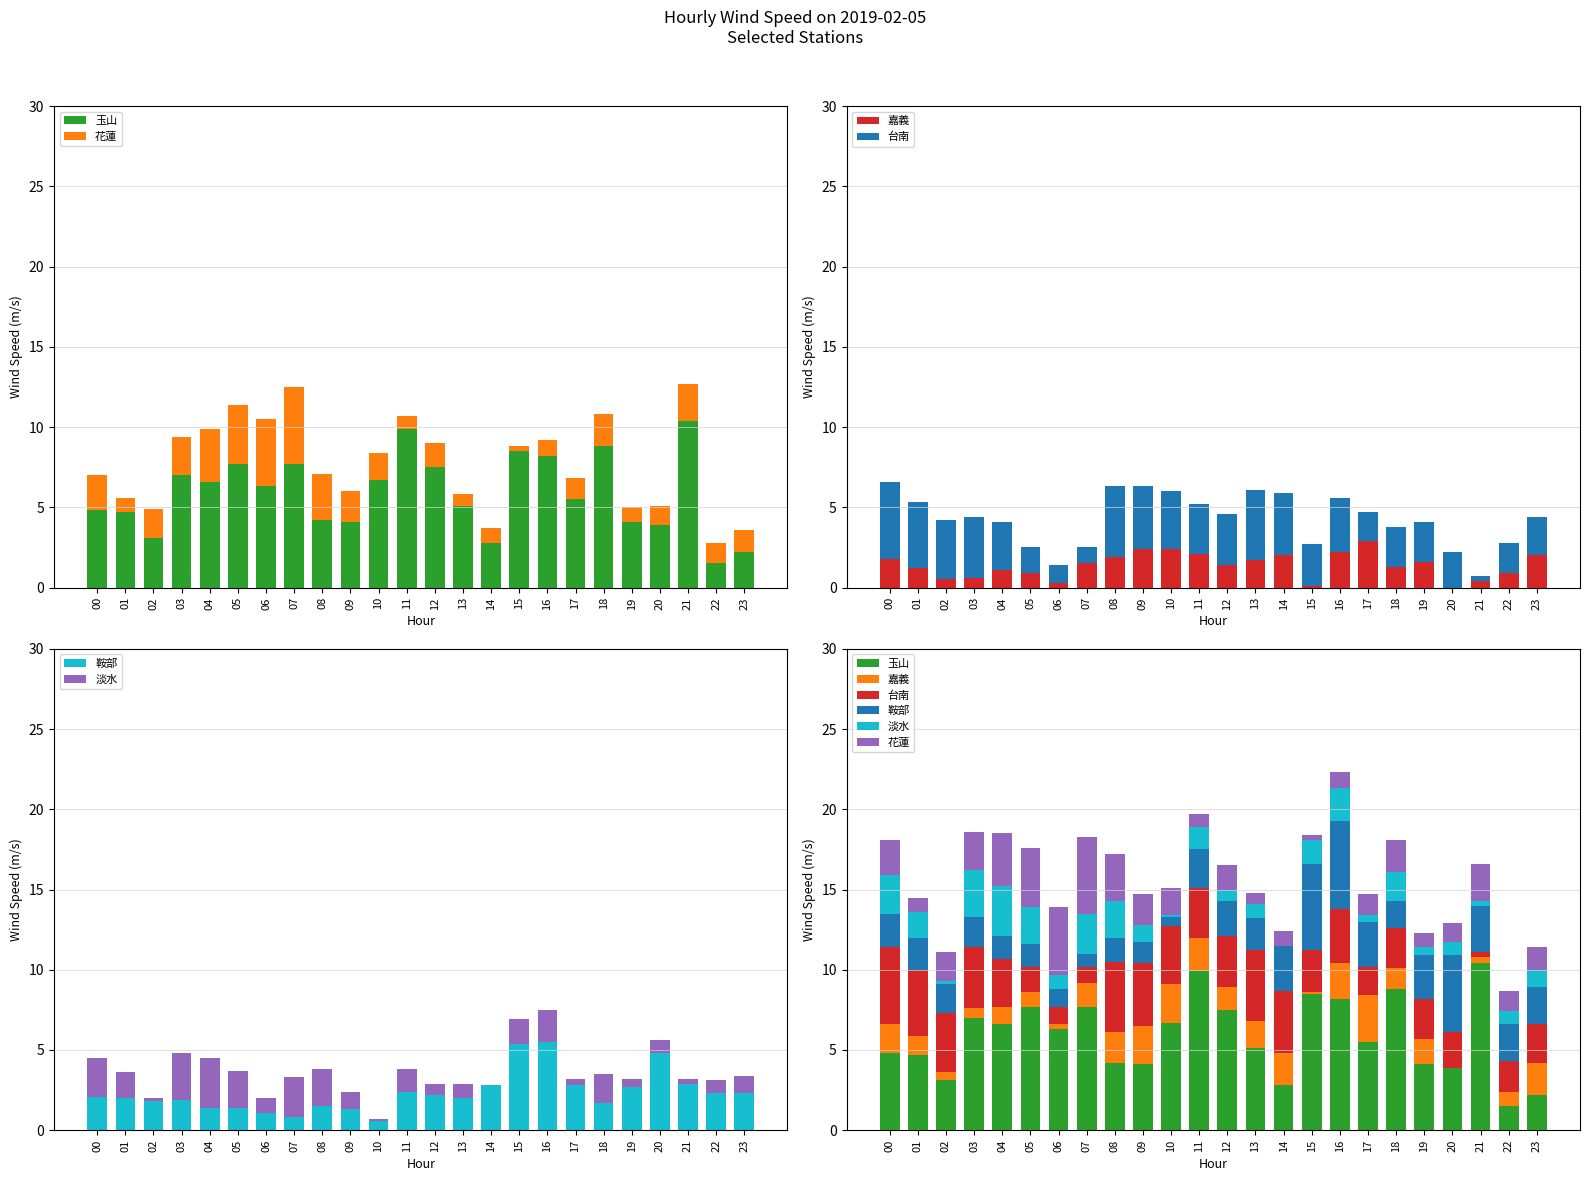

Which series has the largest total across all categories?

玉山